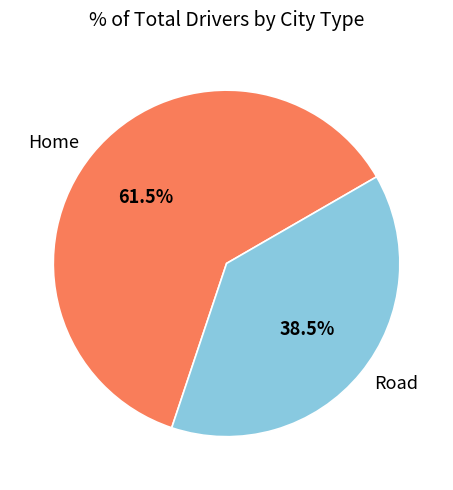

How much of the chart is everything except Home?

38.5%